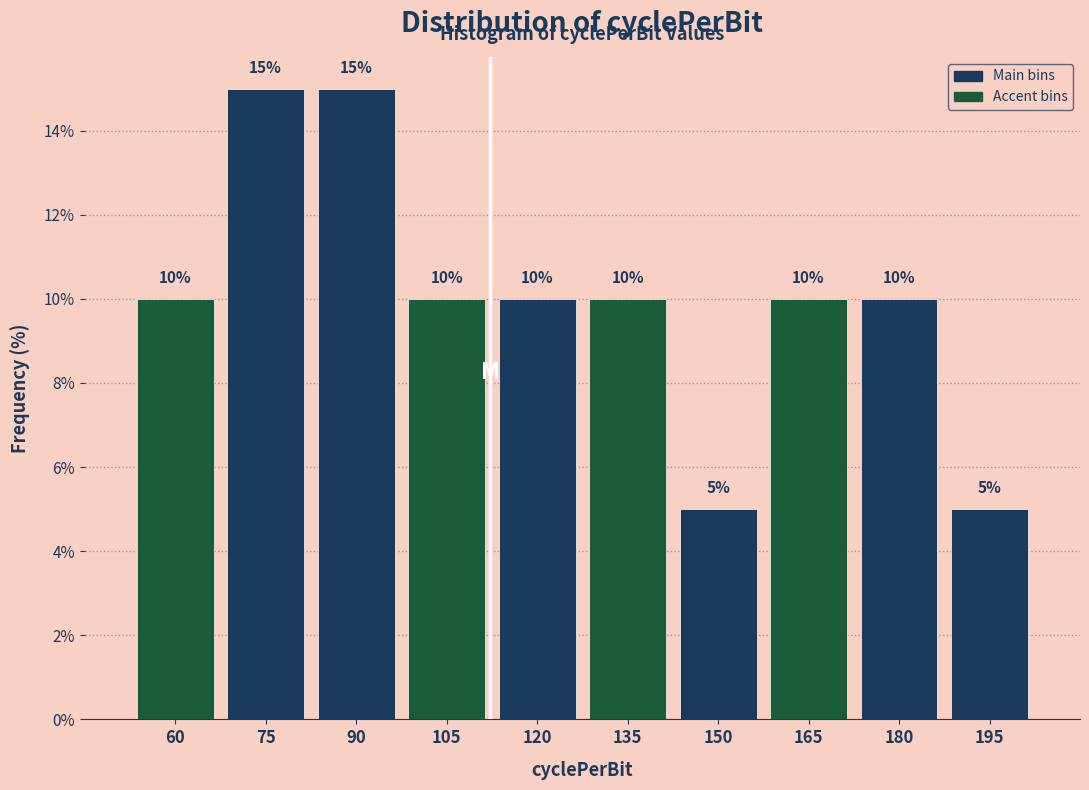

Reading left to right, extract all data points from this chart.

60=10	75=15	90=15	105=10	120=10	135=10	150=5	165=10	180=10	195=5